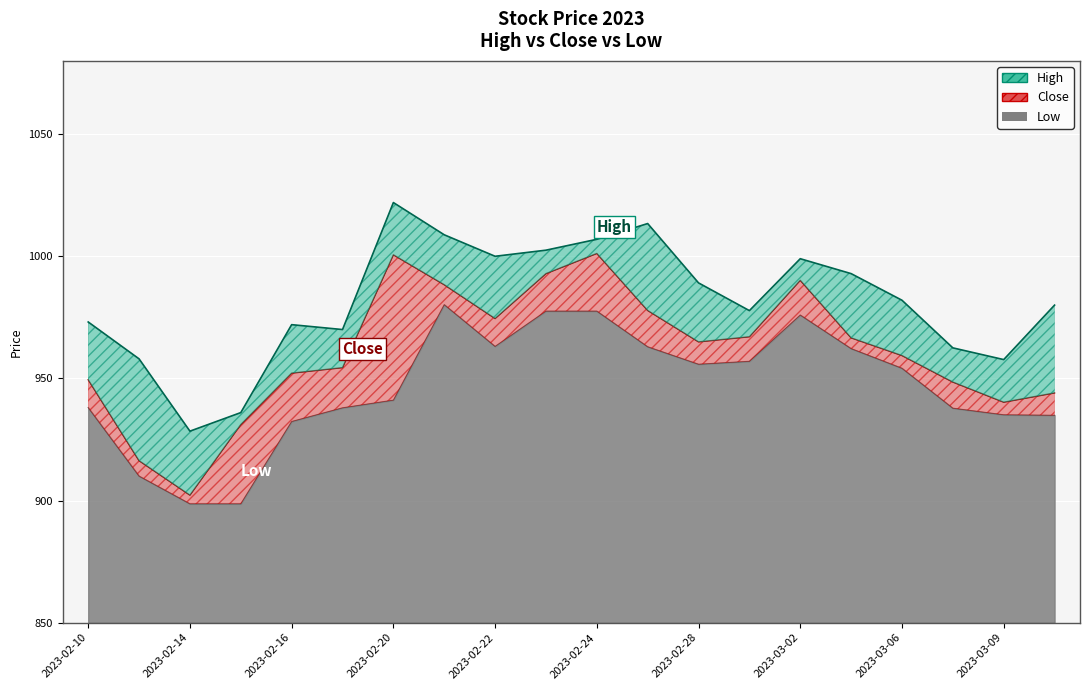

Reading left to right, what are all the values shown in this chart?

High: 2023-02-10=973.1	2023-02-13=958.0	2023-02-14=928.4	2023-02-15=936.0	2023-02-16=972.0	2023-02-17=970.0	2023-02-20=1022.0	2023-02-21=1008.8	2023-02-22=1000.0	2023-02-23=1002.5	2023-02-24=1007.0	2023-02-27=1013.4	2023-02-28=989.1	2023-03-01=977.8	2023-03-02=999.0	2023-03-03=992.9	2023-03-06=982.0	2023-03-08=962.5	2023-03-09=957.7	2023-03-10=980.0
Close: 2023-02-10=949.5	2023-02-13=916.3	2023-02-14=902.2	2023-02-15=931.1	2023-02-16=952.1	2023-02-17=954.4	2023-02-20=1000.6	2023-02-21=988.4	2023-02-22=974.5	2023-02-23=992.9	2023-02-24=1001.1	2023-02-27=977.8	2023-02-28=965.0	2023-03-01=967.0	2023-03-02=990.1	2023-03-03=966.6	2023-03-06=959.4	2023-03-08=948.5	2023-03-09=940.2	2023-03-10=944.0
Low: 2023-02-10=938.0	2023-02-13=910.0	2023-02-14=898.6	2023-02-15=898.6	2023-02-16=932.4	2023-02-17=938.0	2023-02-20=941.1	2023-02-21=980.2	2023-02-22=963.1	2023-02-23=977.5	2023-02-24=977.5	2023-02-27=963.0	2023-02-28=955.8	2023-03-01=957.0	2023-03-02=976.0	2023-03-03=962.2	2023-03-06=954.1	2023-03-08=937.8	2023-03-09=935.1	2023-03-10=934.9